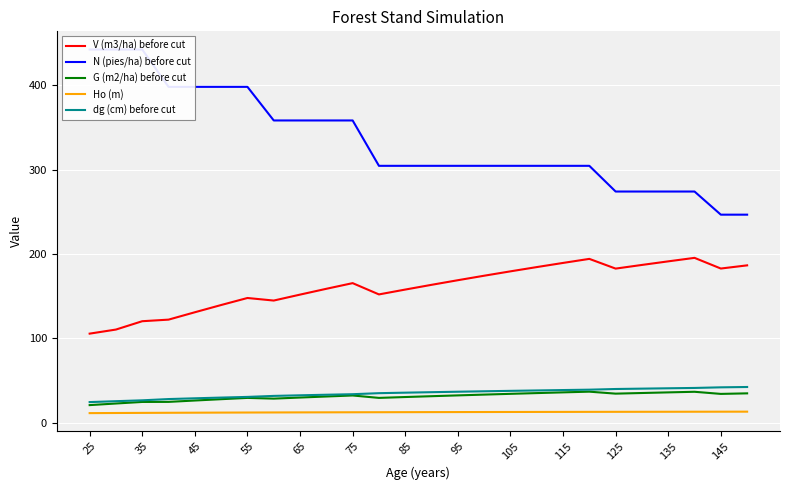

Does the chart display data point markers on the line(s)?

No